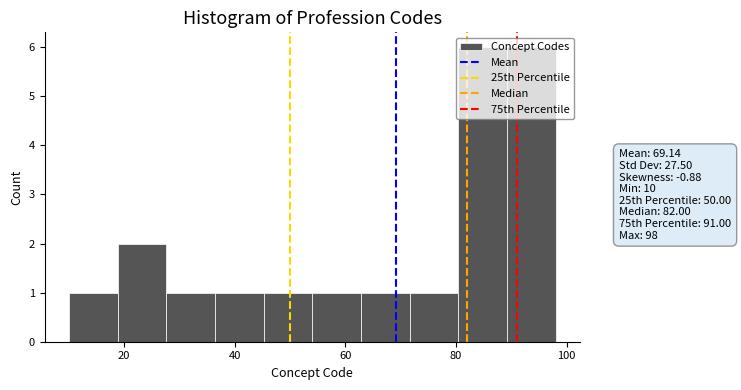

Reading left to right, list every bar in this chart as the range it spans on the x-axis followed by its height. Neither the bar edges nor the heights are printed on the chart, so give them approximately, as read against the axes.

10.0 to 18.8: 1
18.8 to 27.6: 2
27.6 to 36.4: 1
36.4 to 45.2: 1
45.2 to 54.0: 1
54.0 to 62.8: 1
62.8 to 71.6: 1
71.6 to 80.4: 1
80.4 to 89.2: 6
89.2 to 98.0: 6